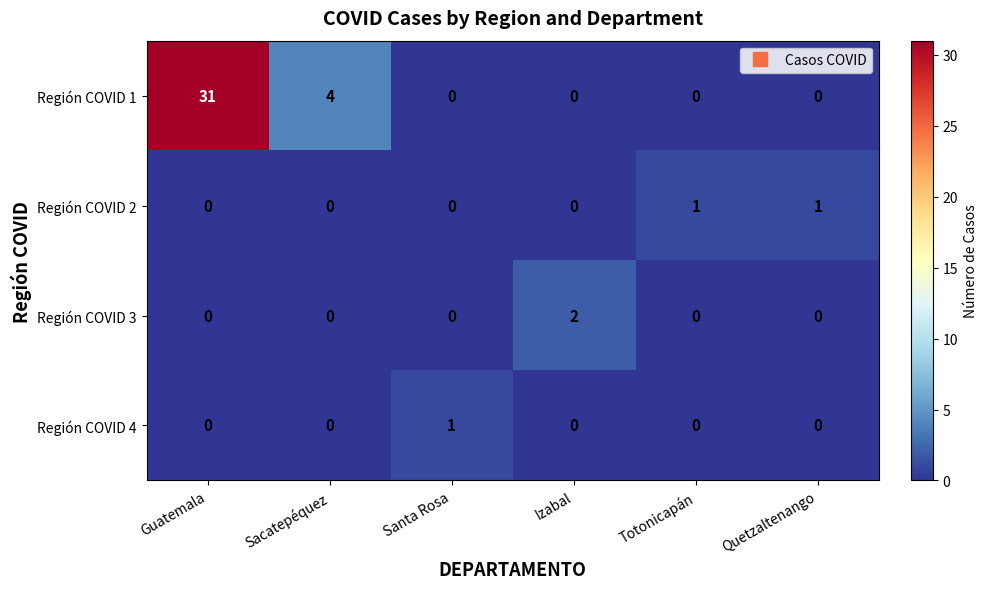

Is it true that Región COVID 3 equals -1 at Santa Rosa?

False